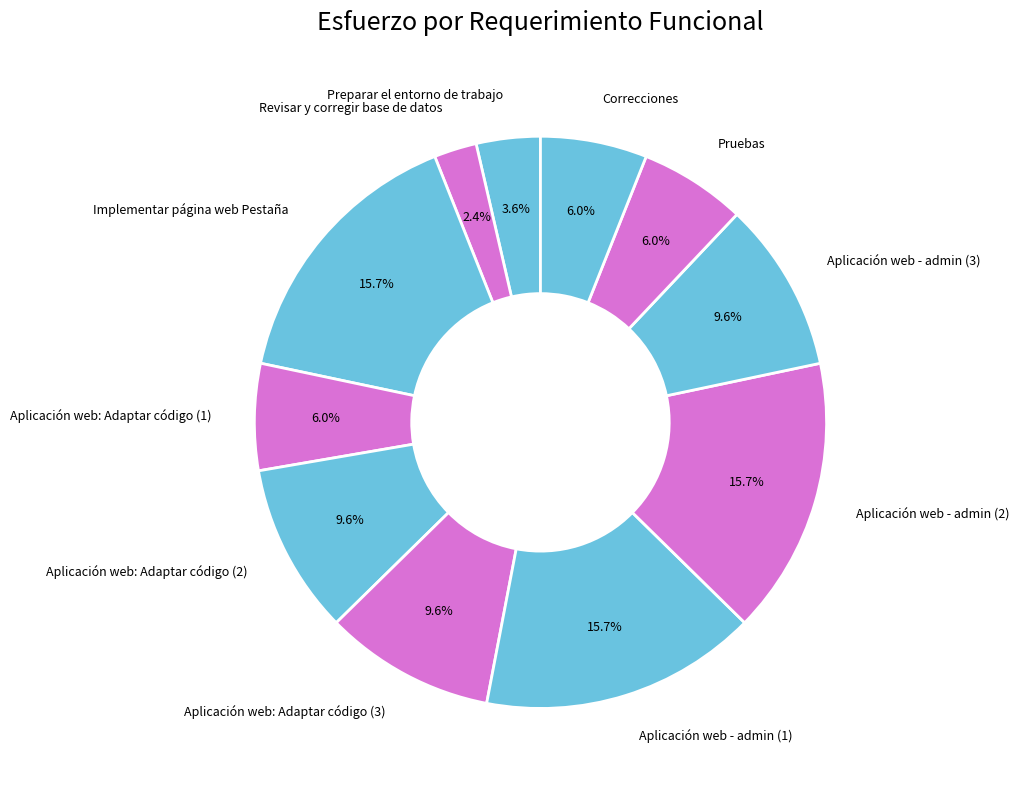

How many slices are in this pie chart?

11